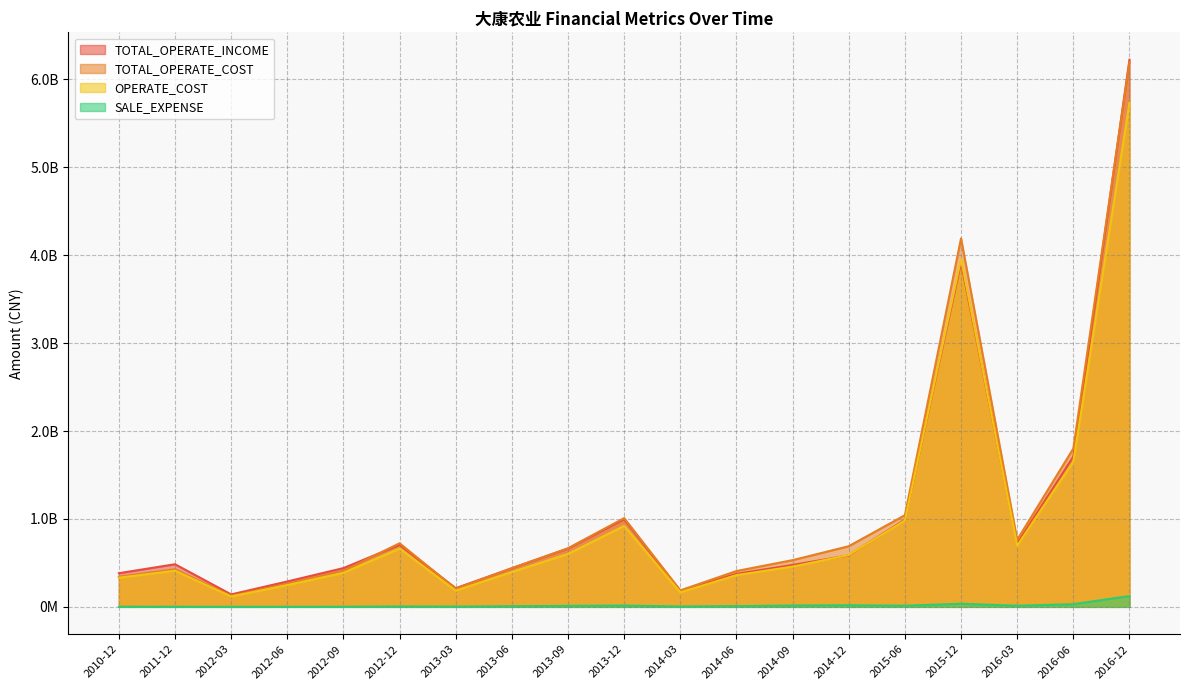

What is the difference between the second highest and minimum values in the TOTAL_OPERATE_COST series?

4066294484.7